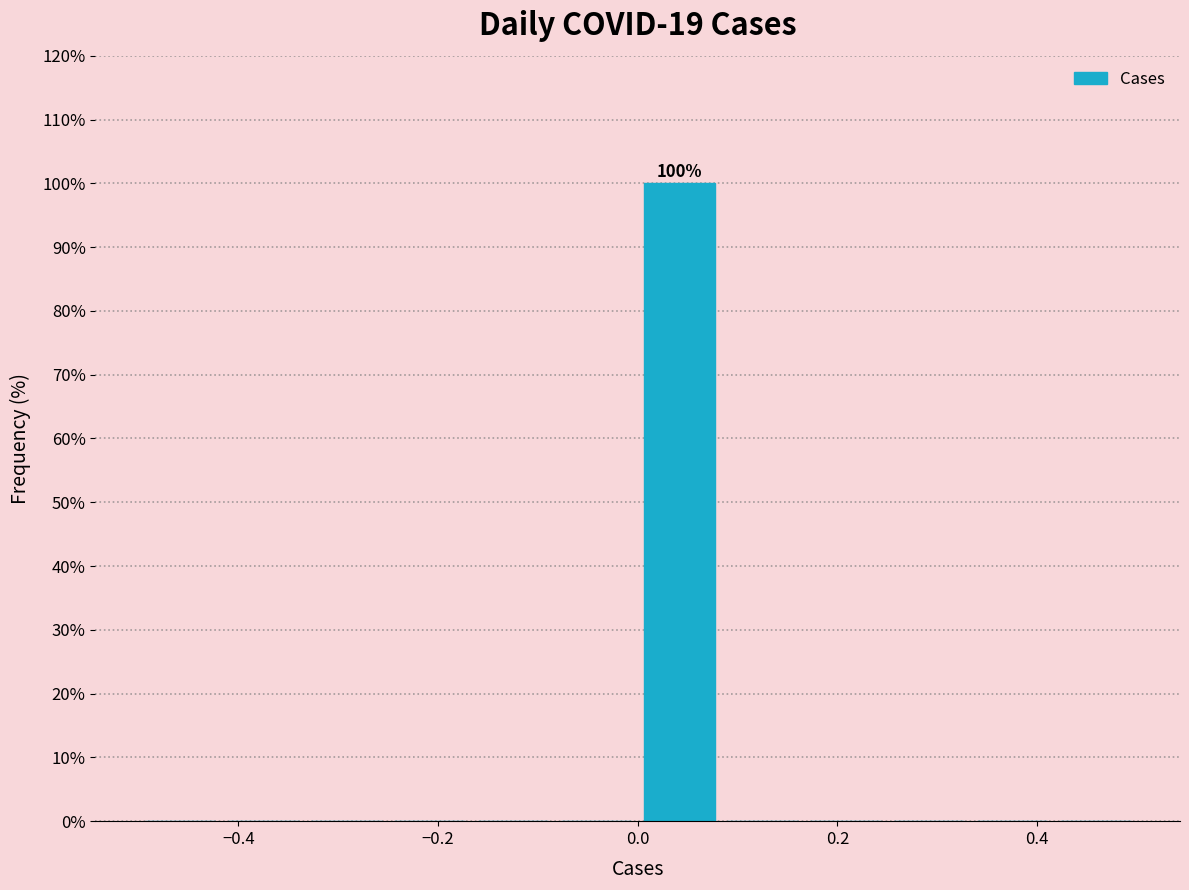

Which range on the x-axis has the tallest bar?

0.00 to 0.08